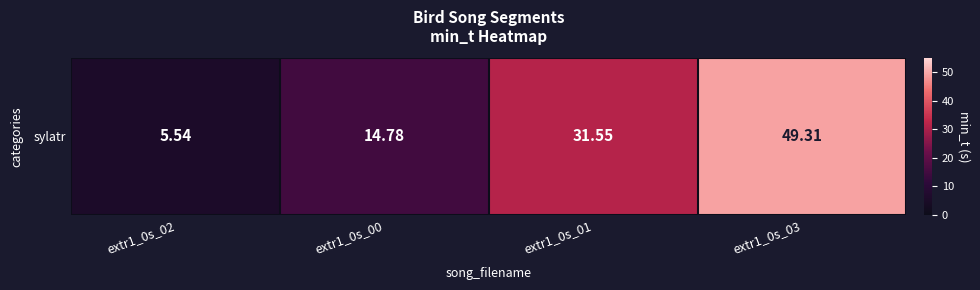

What is the sum of all values?

101.2